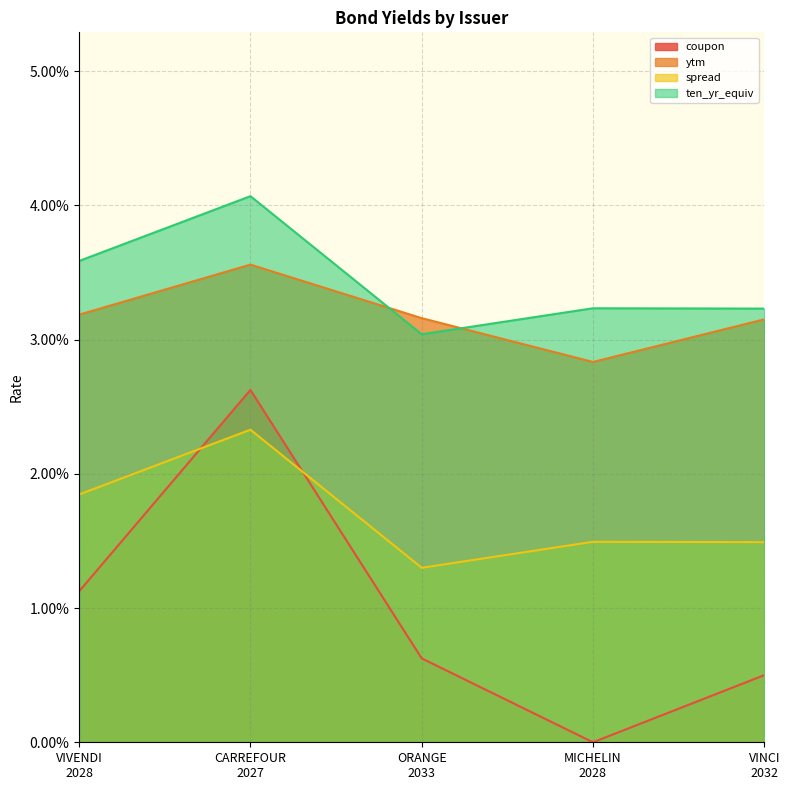

Which has a higher value, VIVENDI
2028 or CARREFOUR
2027?

CARREFOUR
2027